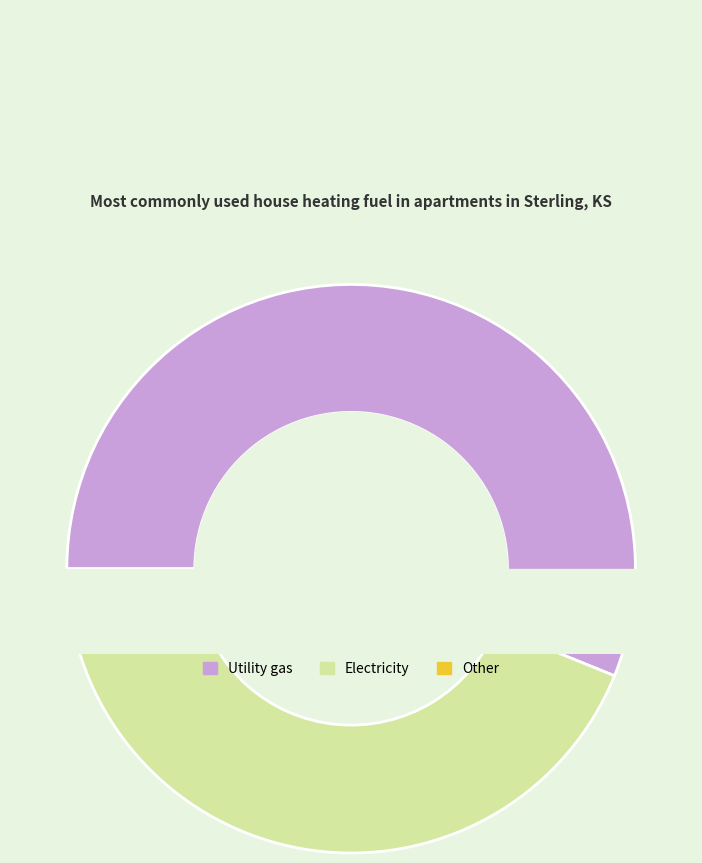

True or false: 19 accounts for 10% of the total.

True